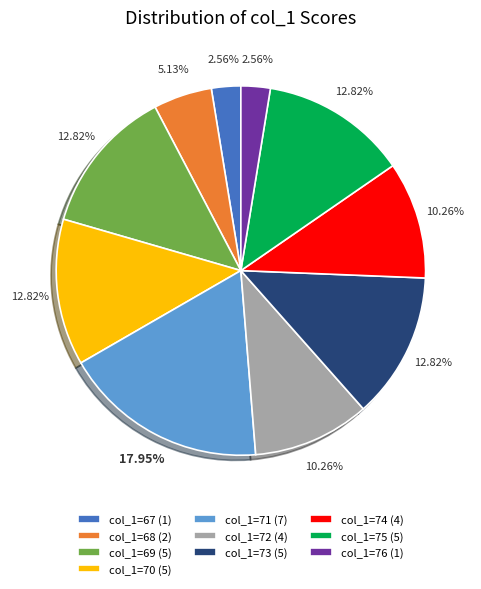

What is the largest slice in the pie chart?

col_1=71